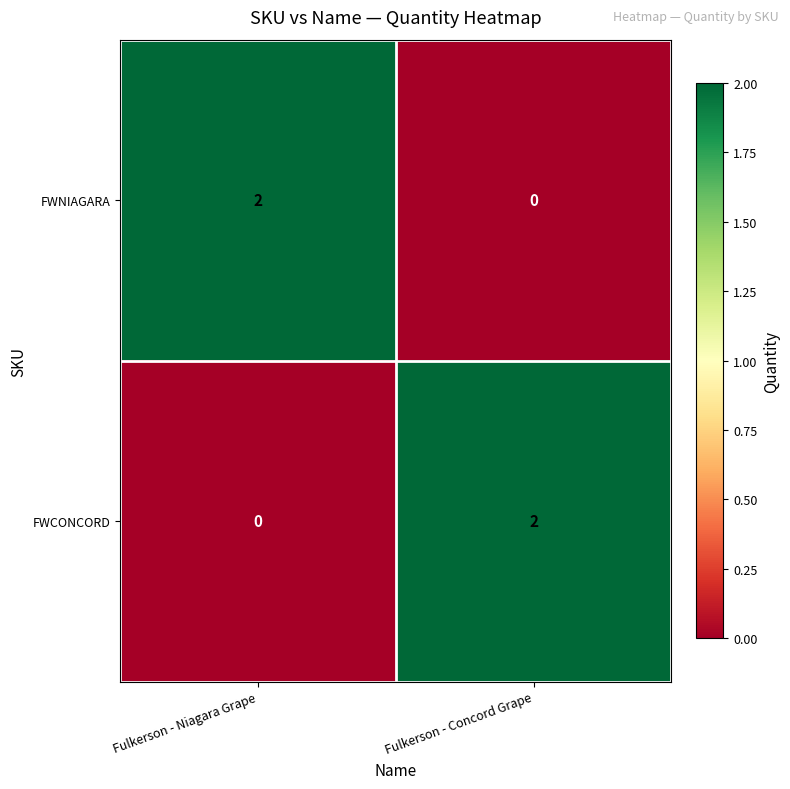

Rank the categories by FWNIAGARA value from lowest to highest.

Fulkerson - Concord Grape, Fulkerson - Niagara Grape